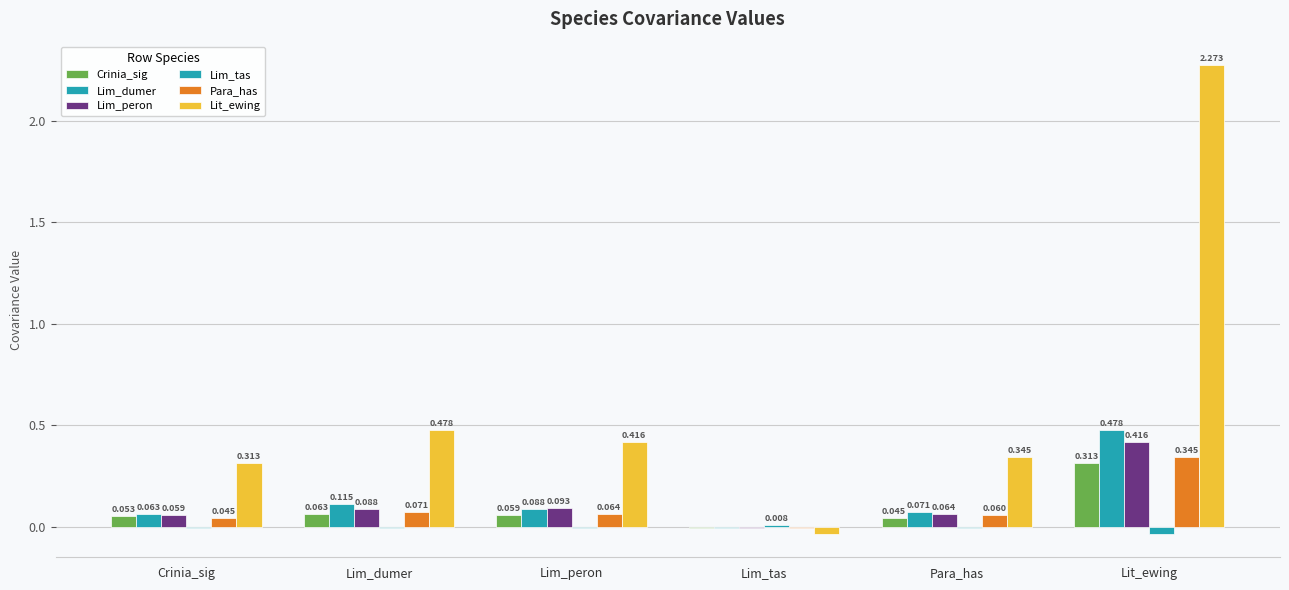

What is the maximum value for Lim_dumer?

0.5